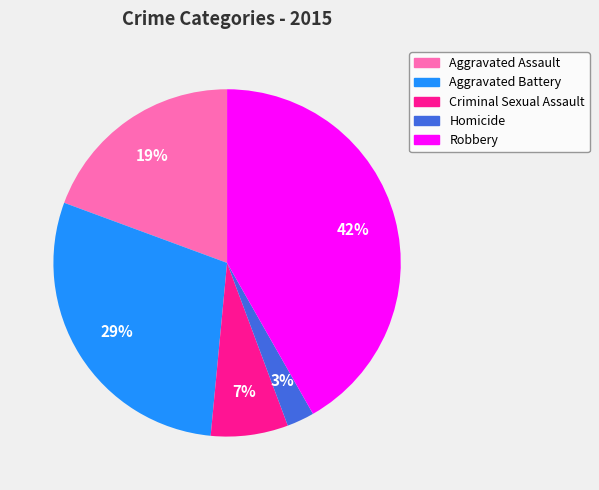

To the nearest percent, what is the difference between the largest and smallest slice percentages?

39%